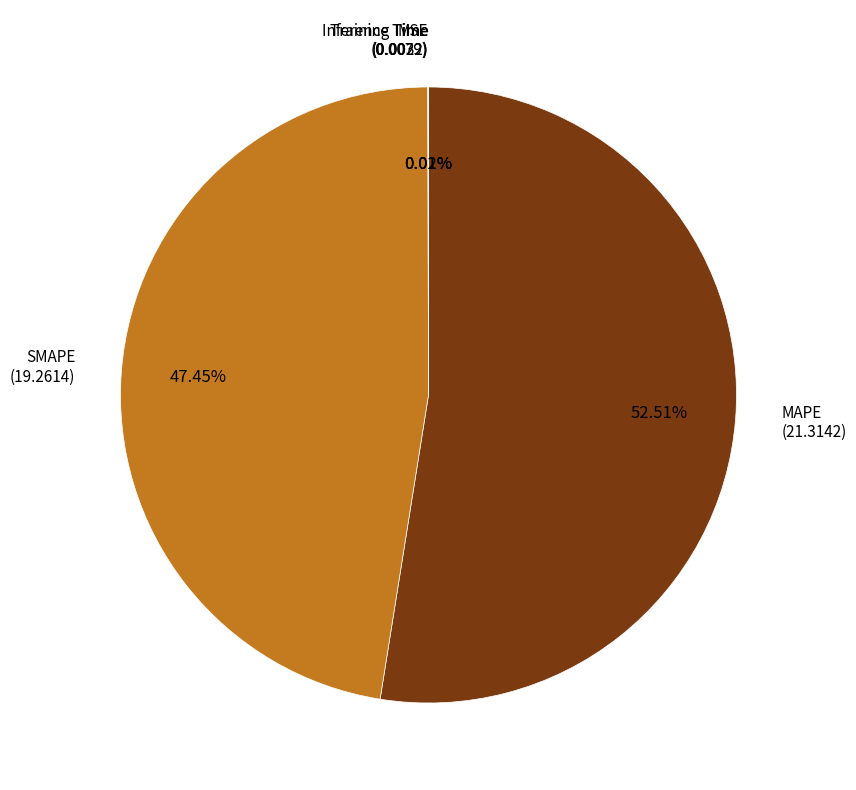

Does any single category account for the majority?

Yes